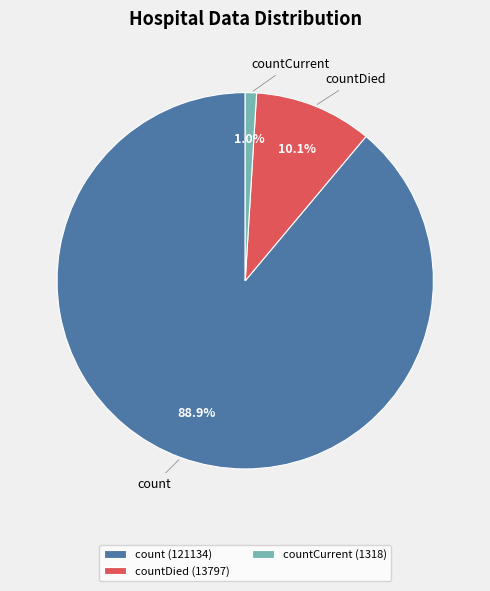

Is there any slice that represents more than half of the pie?

Yes